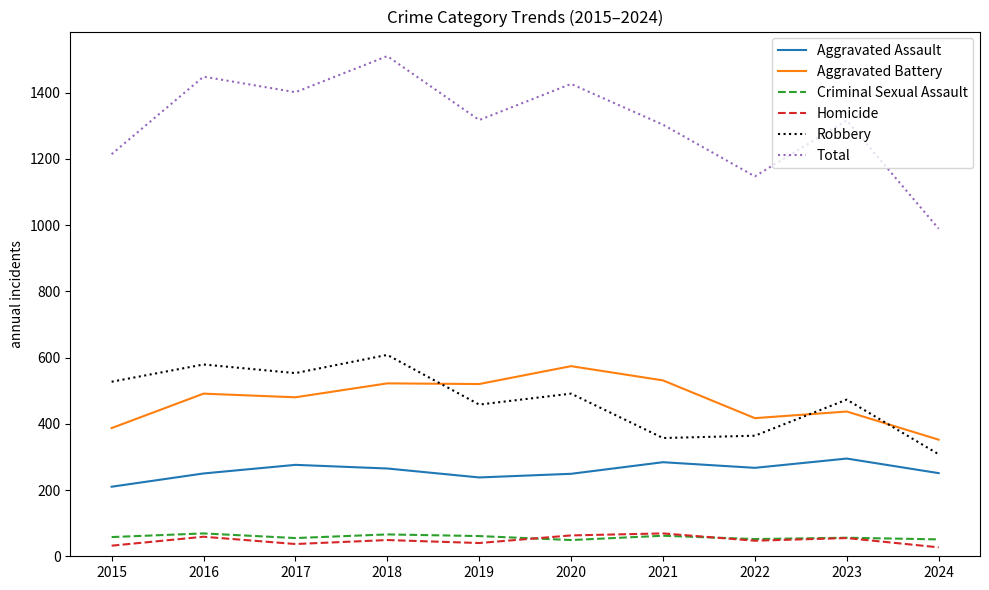

Read the Aggravated Battery value at 2024, to the nearest 5.

350